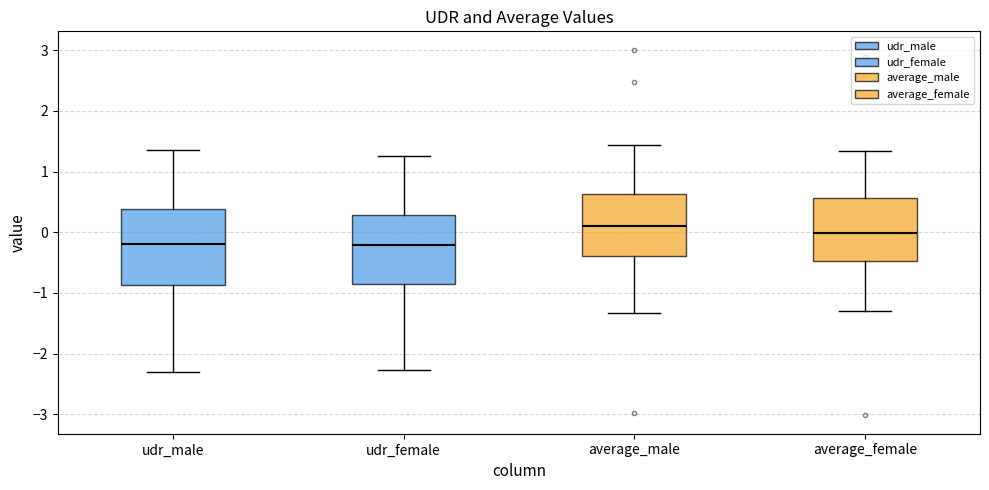

Reading left to right, read every box against the y-axis: the position of its median line, the range the box covers, and the ends of its whiskers. The values are not printed on the chart, so give them approximately, as read against the axis.

udr_male: median -0.2, box -0.9 to 0.4, whiskers -2.3 to 1.4
udr_female: median -0.2, box -0.9 to 0.3, whiskers -2.3 to 1.3
average_male: median 0.1, box -0.4 to 0.6, whiskers -1.3 to 1.4
average_female: median 0.0, box -0.5 to 0.6, whiskers -1.3 to 1.3